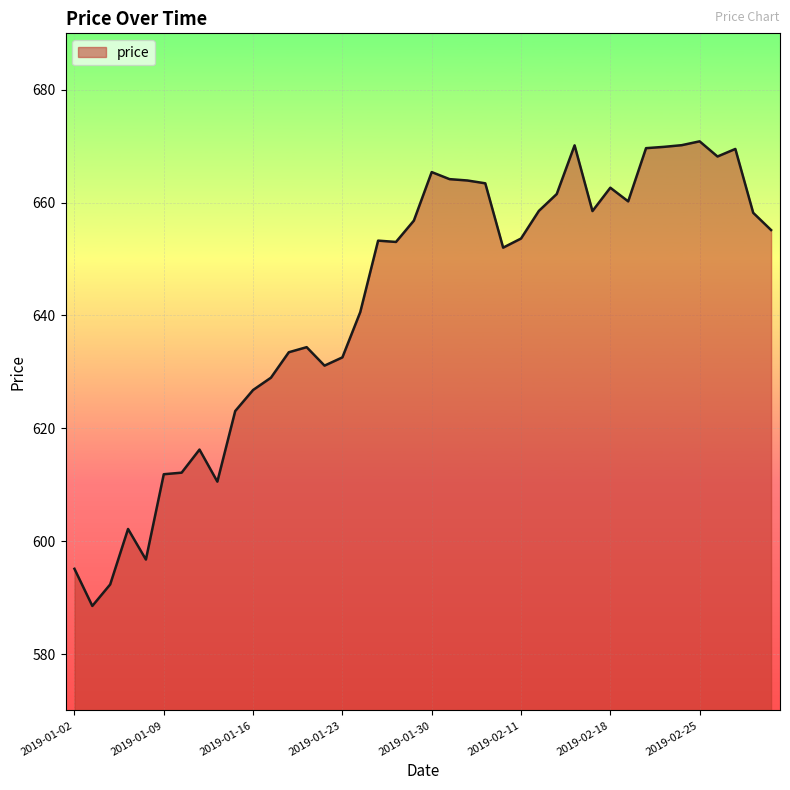

What is the maximum value shown in the chart?

670.9